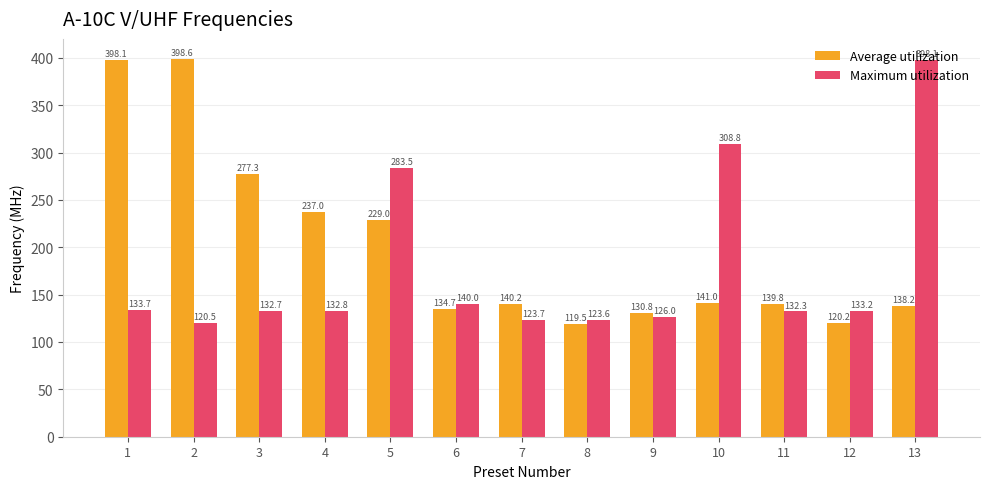

List the series in order of their overall mean, highest first.

Average utilization, Maximum utilization